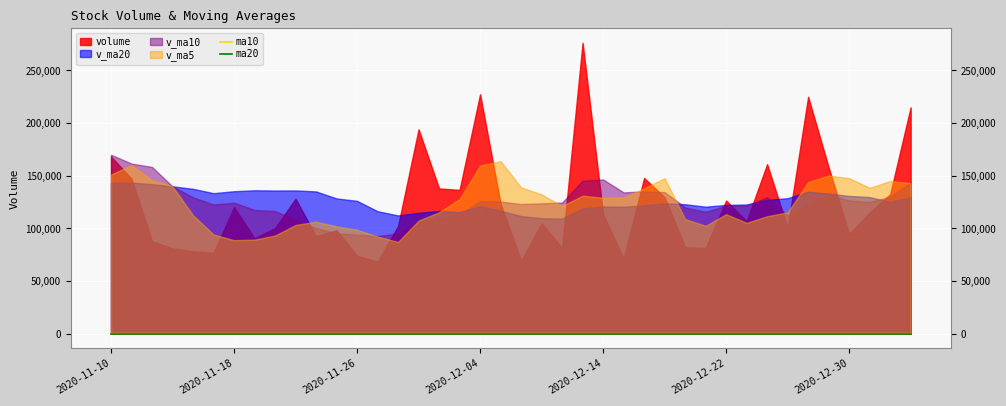

How many categories are shown in the chart?

40